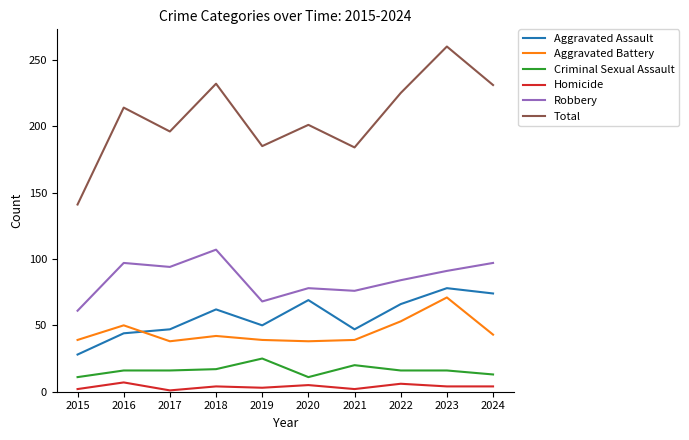

True or false: Aggravated Assault and Homicide cross at least once.

False